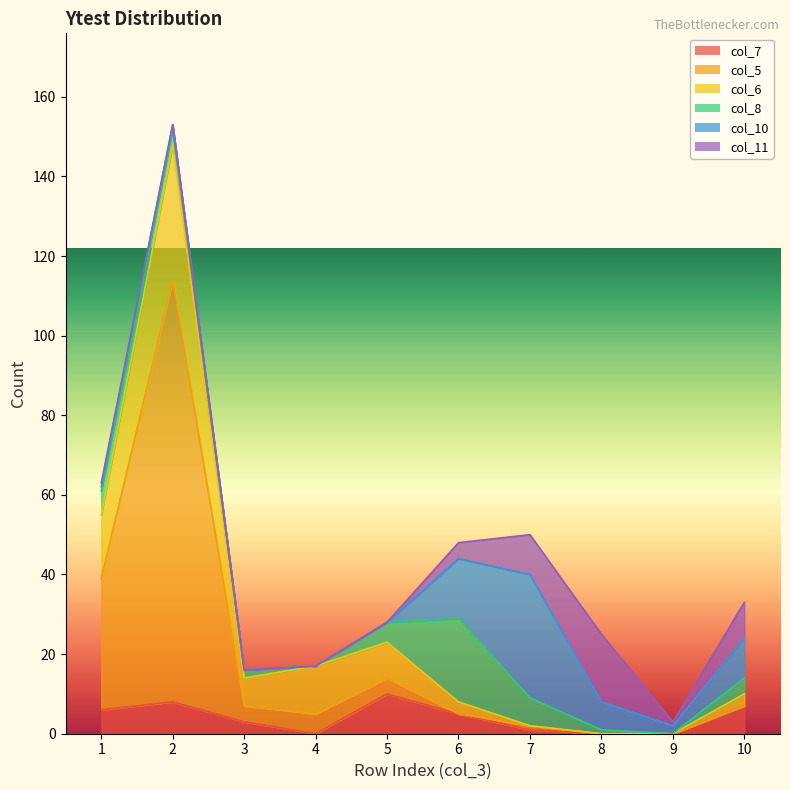

Between 2 and 10, which series saw the biggest shift?

col_5